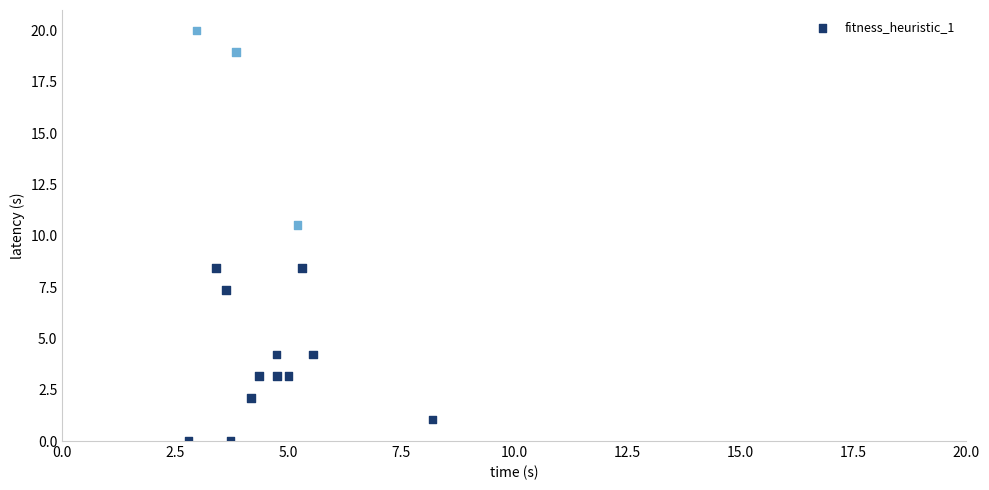

What is the range of Y values (max minus min)?

20.0